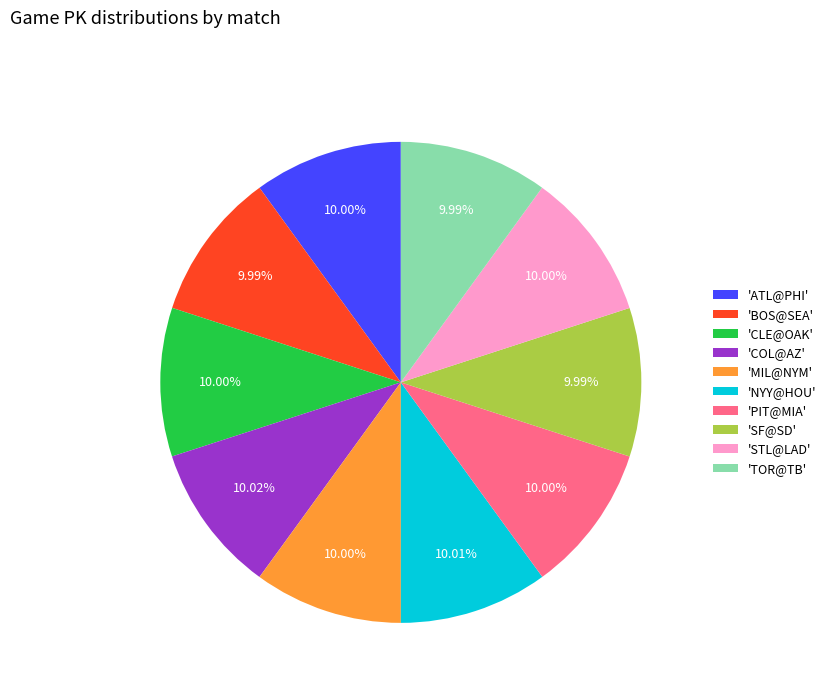

How many slices are in this pie chart?

10